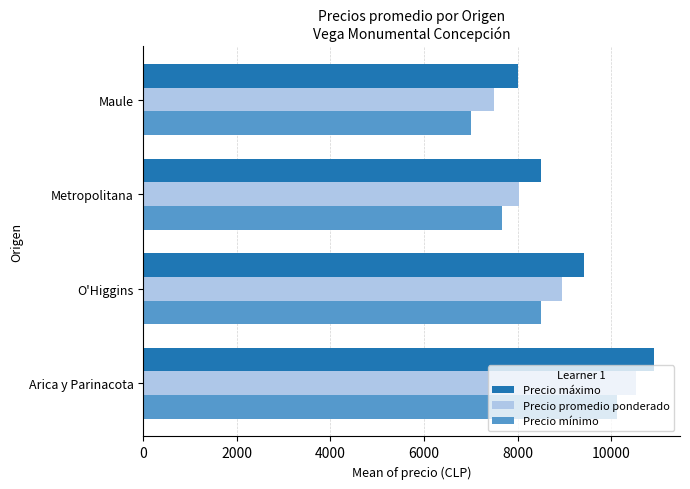

List the series in order of their peak value, highest first.

Precio máximo, Precio promedio ponderado, Precio mínimo